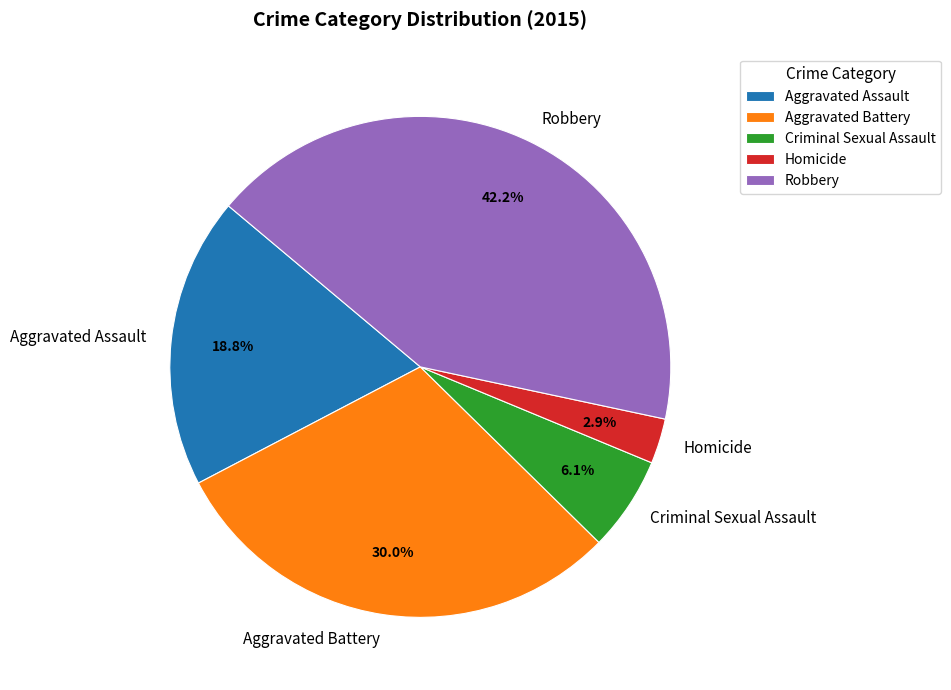

What portion of the pie excludes Homicide?

97.1%